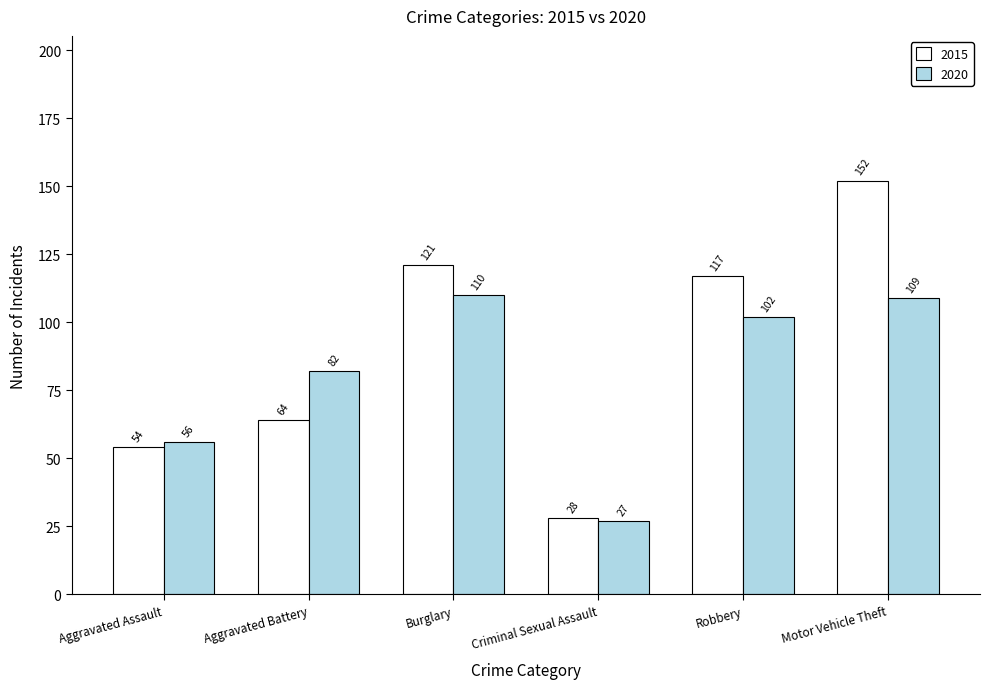

What is the value of the 2015 bar at the 5th from the left?

117